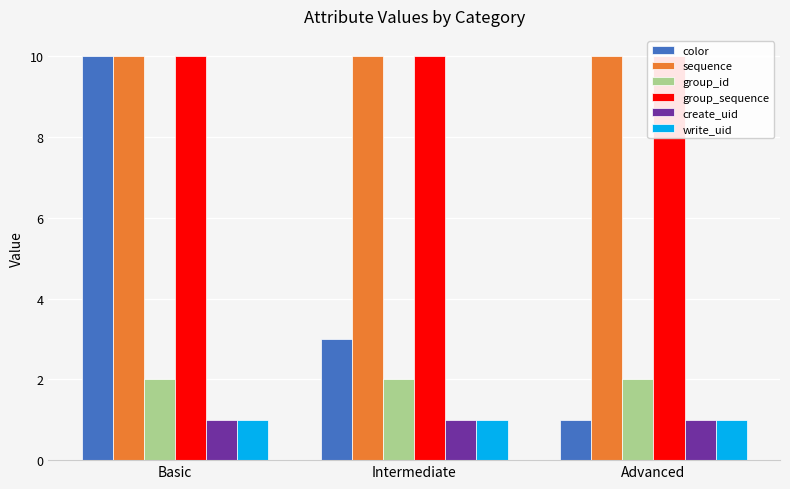

What are all the series names shown in the legend?

color, sequence, group_id, group_sequence, create_uid, write_uid